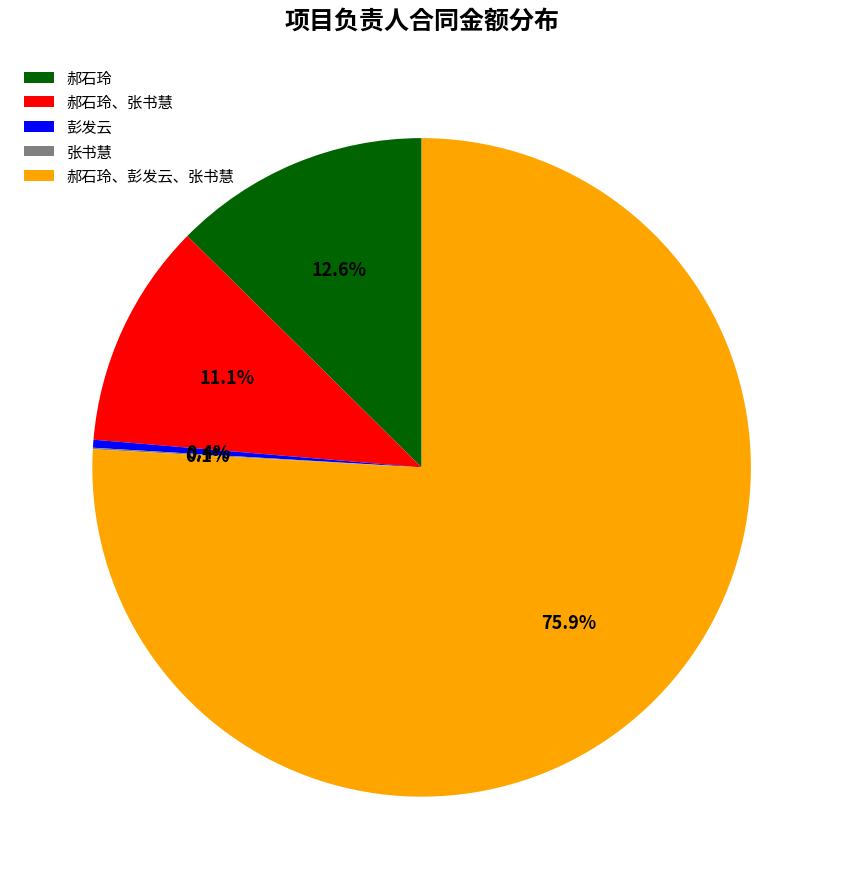

What portion of the pie excludes 郝石玲?

87.4%